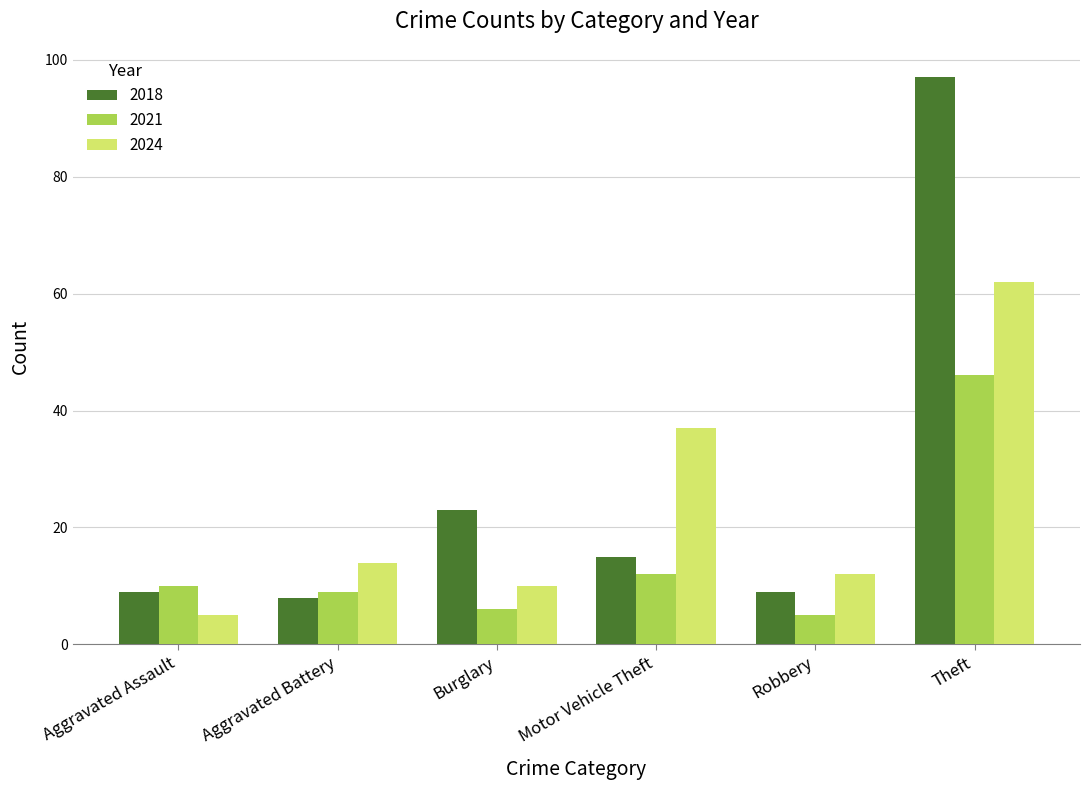

Reading left to right, what are all the values shown in this chart?

2018: Aggravated Assault=9	Aggravated Battery=8	Burglary=23	Motor Vehicle Theft=15	Robbery=9	Theft=97
2021: Aggravated Assault=10	Aggravated Battery=9	Burglary=6	Motor Vehicle Theft=12	Robbery=5	Theft=46
2024: Aggravated Assault=5	Aggravated Battery=14	Burglary=10	Motor Vehicle Theft=37	Robbery=12	Theft=62